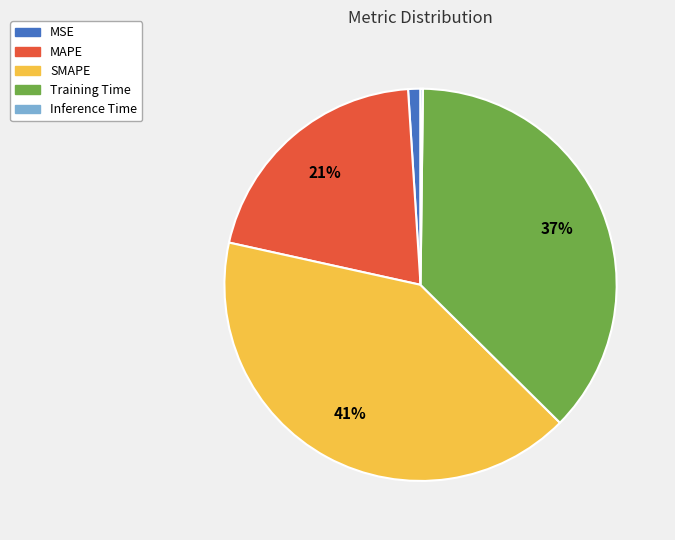

What percentage is the Training Time slice, to the nearest percent?

37%